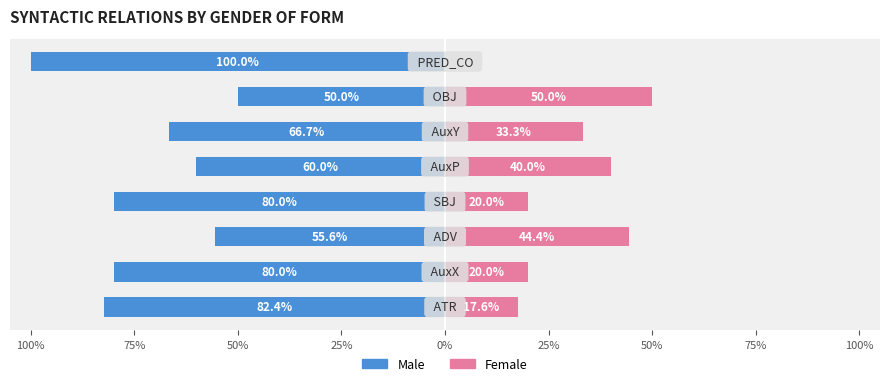

Reading left to right, transcribe all the data shown in this chart.

Male: 100%=-82.4	75%=-80.0	50%=-55.6	25%=-80.0	0%=-60.0	25%=-66.7	50%=-50.0	75%=-100.0
Female: 100%=17.6	75%=20.0	50%=44.4	25%=20.0	0%=40.0	25%=33.3	50%=50.0	75%=0.0